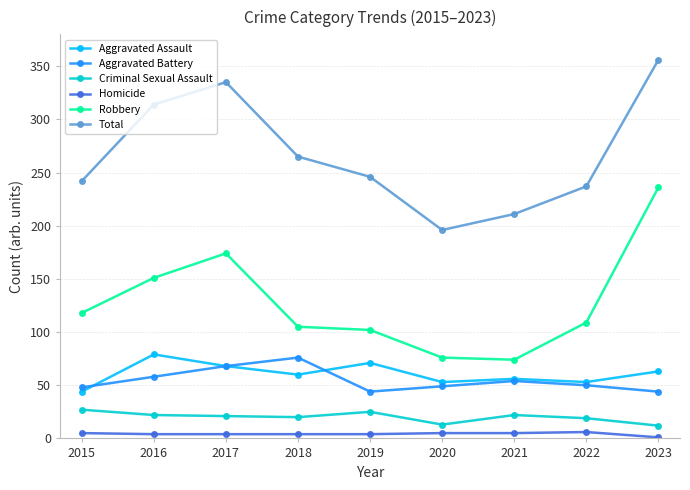

True or false: Aggravated Assault and Homicide intersect in this chart.

False